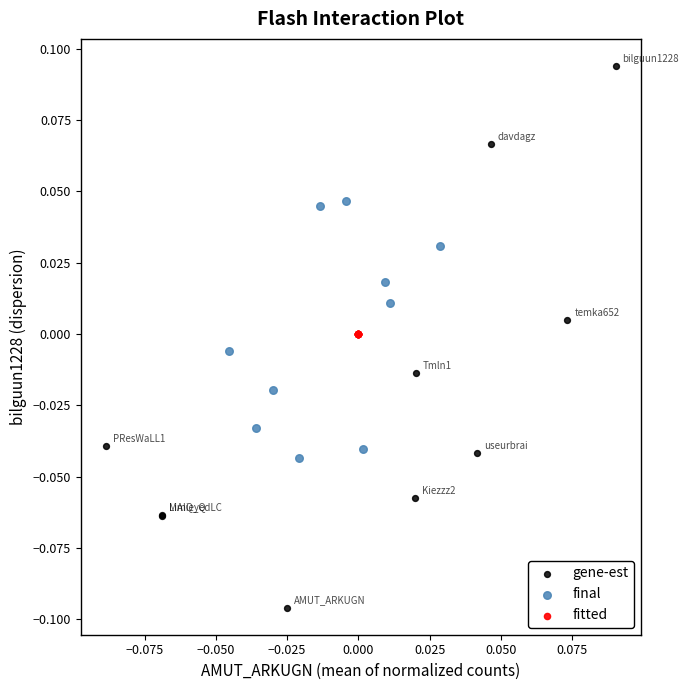

What are all the series names shown in the legend?

gene-est, final, fitted